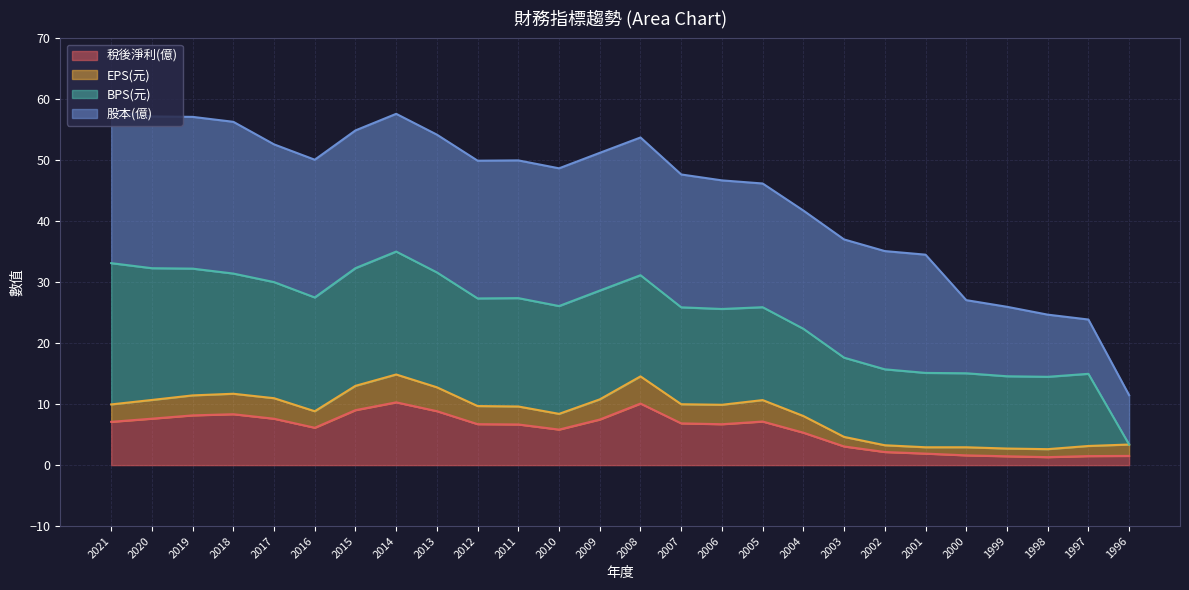

True or false: 稅後淨利(億) and EPS(元) intersect in this chart.

False